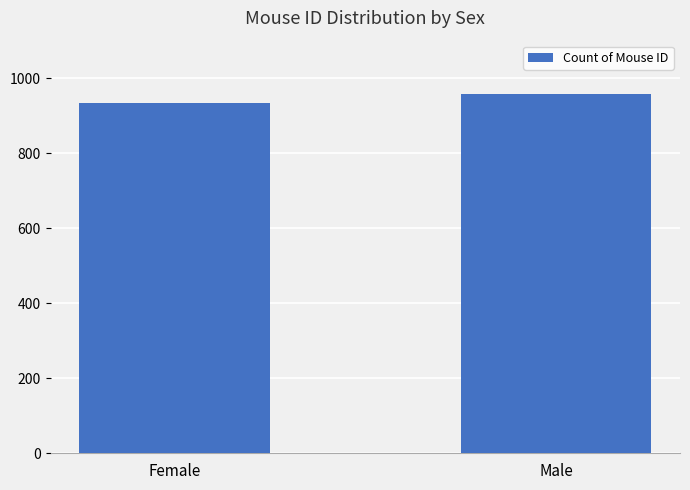

What is the minimum value shown in the chart?

935